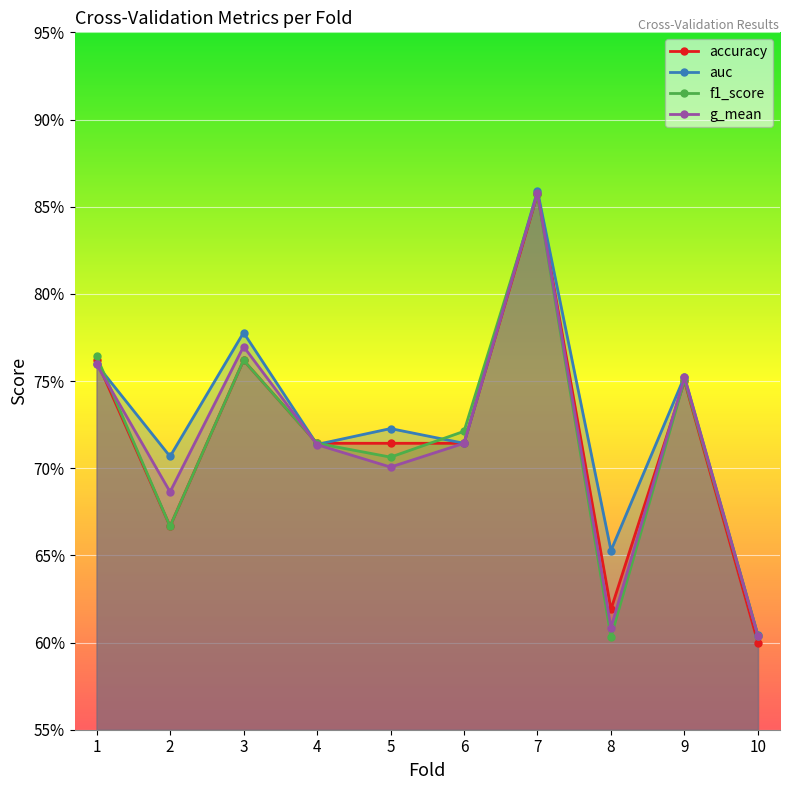

How many lines are shown in the chart?

4